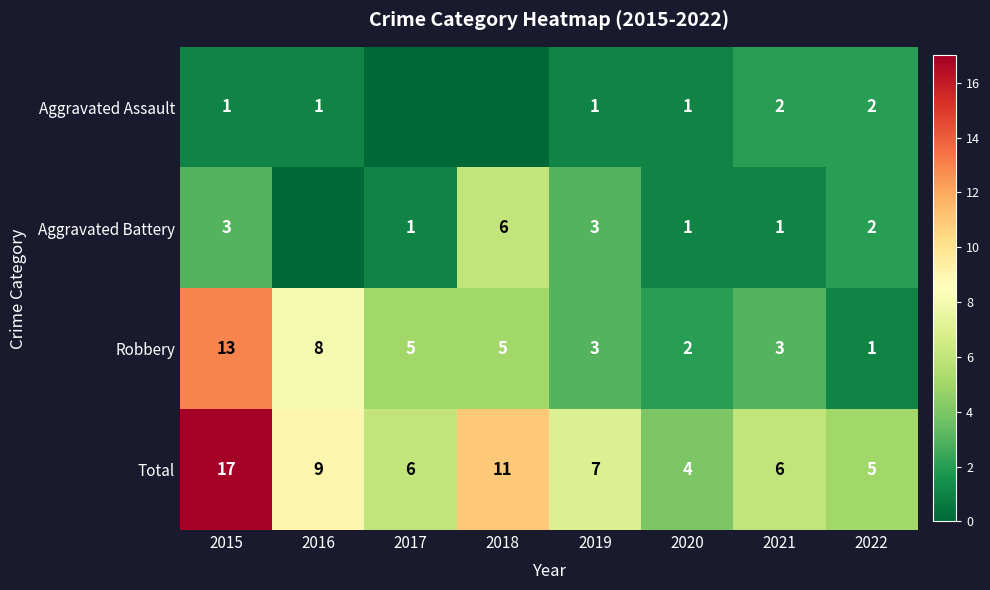

What is the sum of the Total values at 2022 and 2015?

22